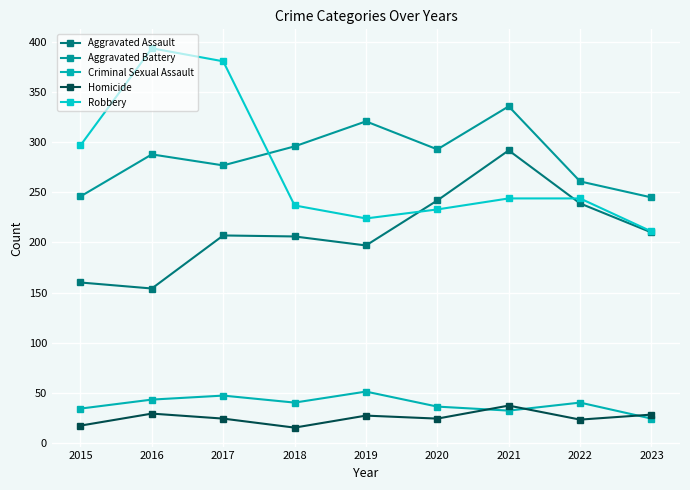

The Homicide series shows 29 at 2016. True or false?

True